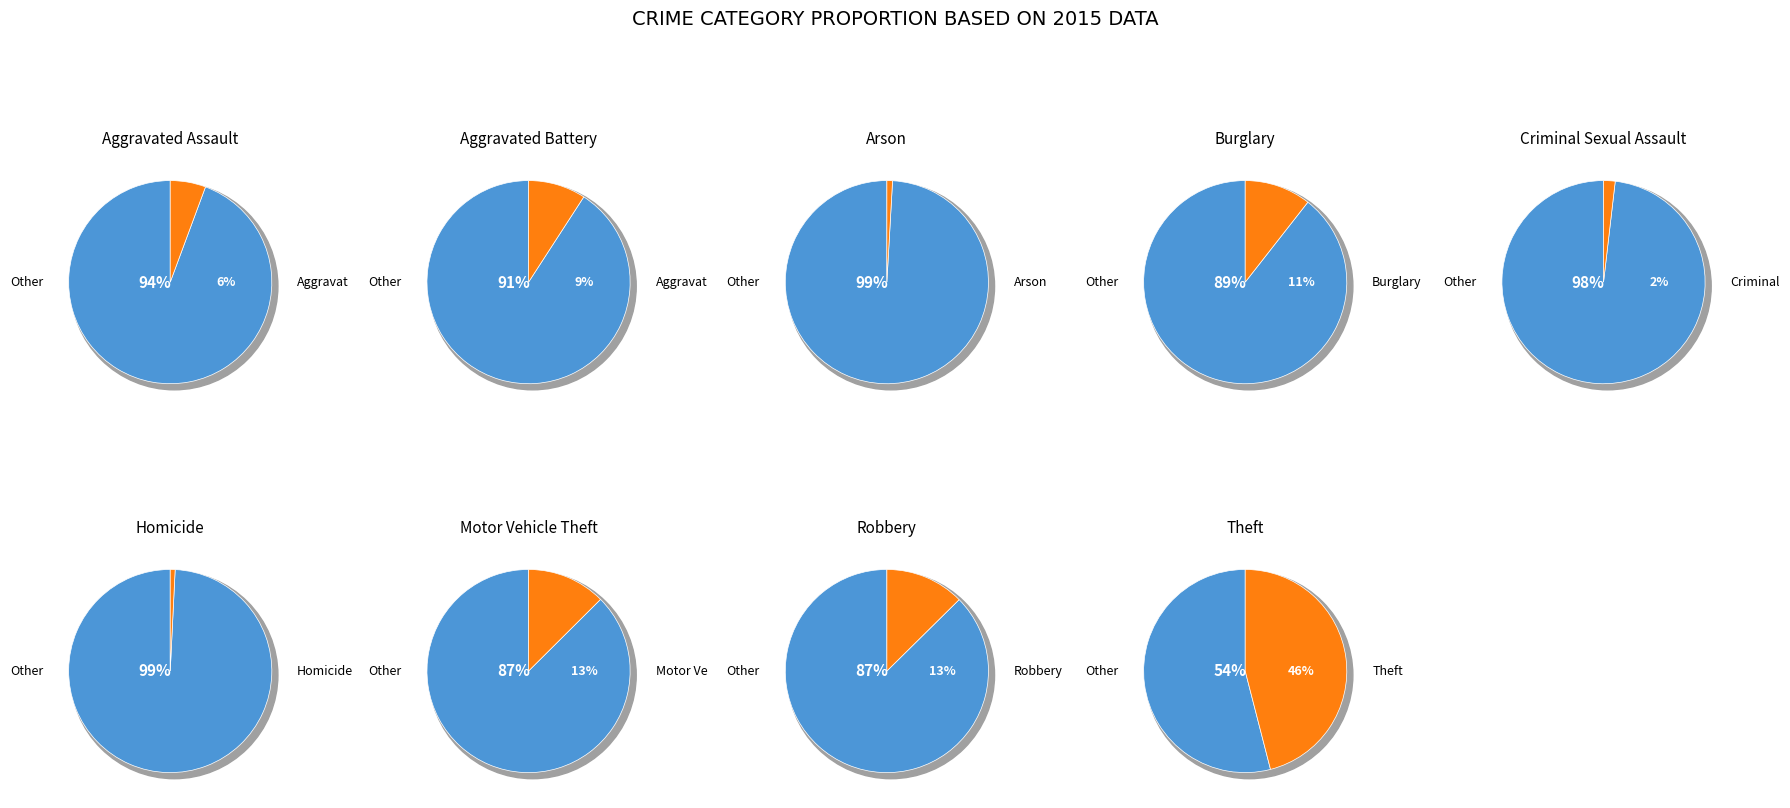

How many segments does this pie chart have?

9